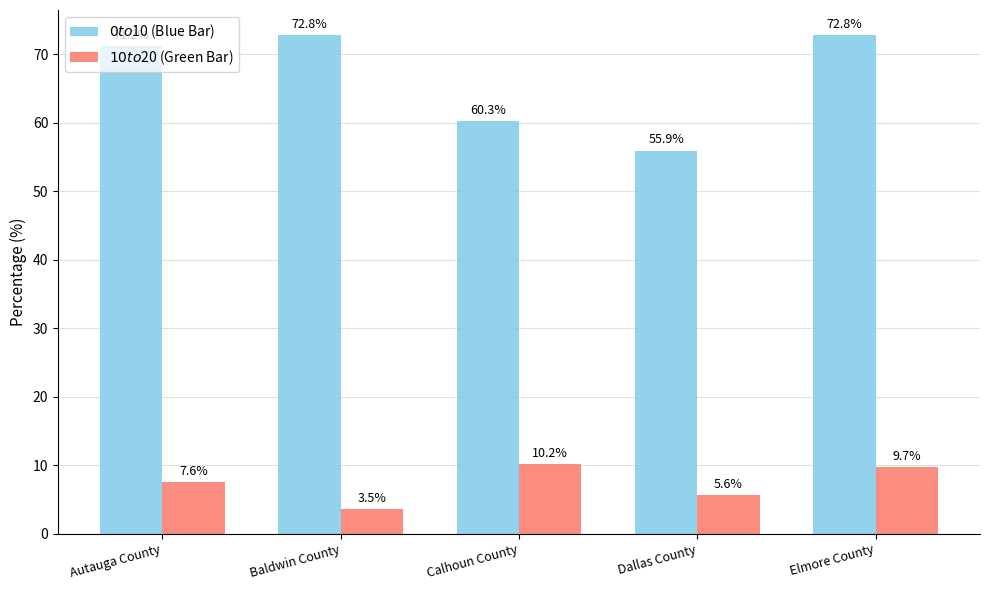

At which label is $10 to $20 (Green Bar) closest to 6?

Dallas County